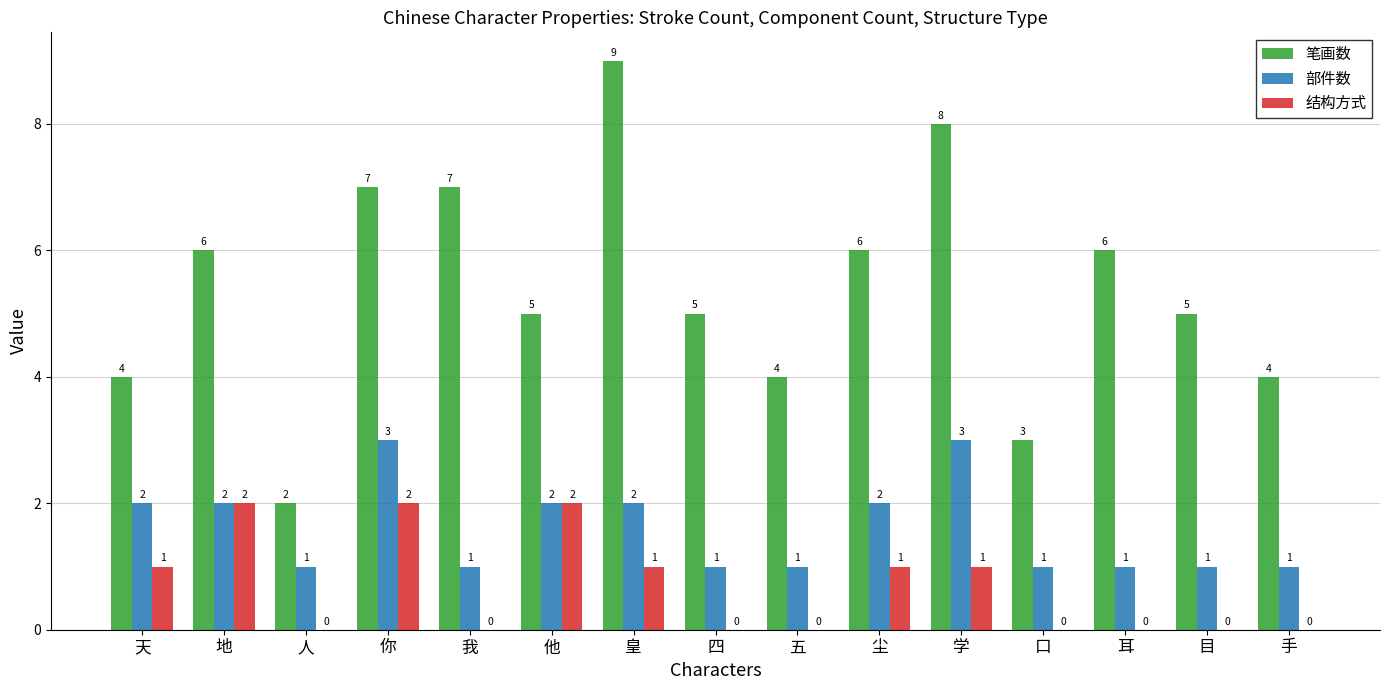

True or false: 部件数 has a value of 2 at 尘.

True